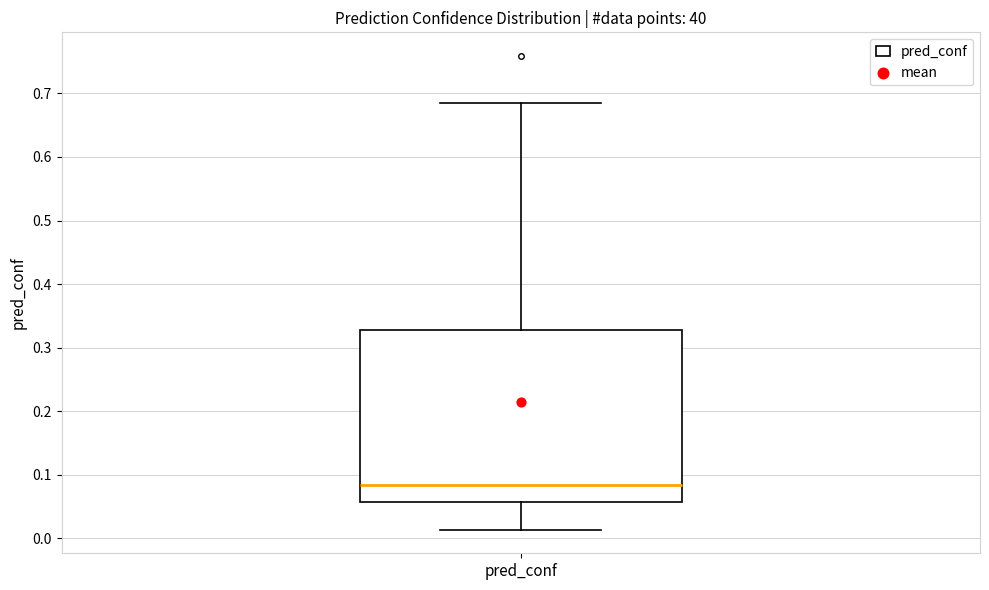

Read this box plot against the y-axis: the position of the median line, the range covered by the box, and the ends of both whiskers. The values are not printed on the chart, so give them approximately, as read against the axis.

median 0.08, box 0.06 to 0.33, whiskers 0.01 to 0.68